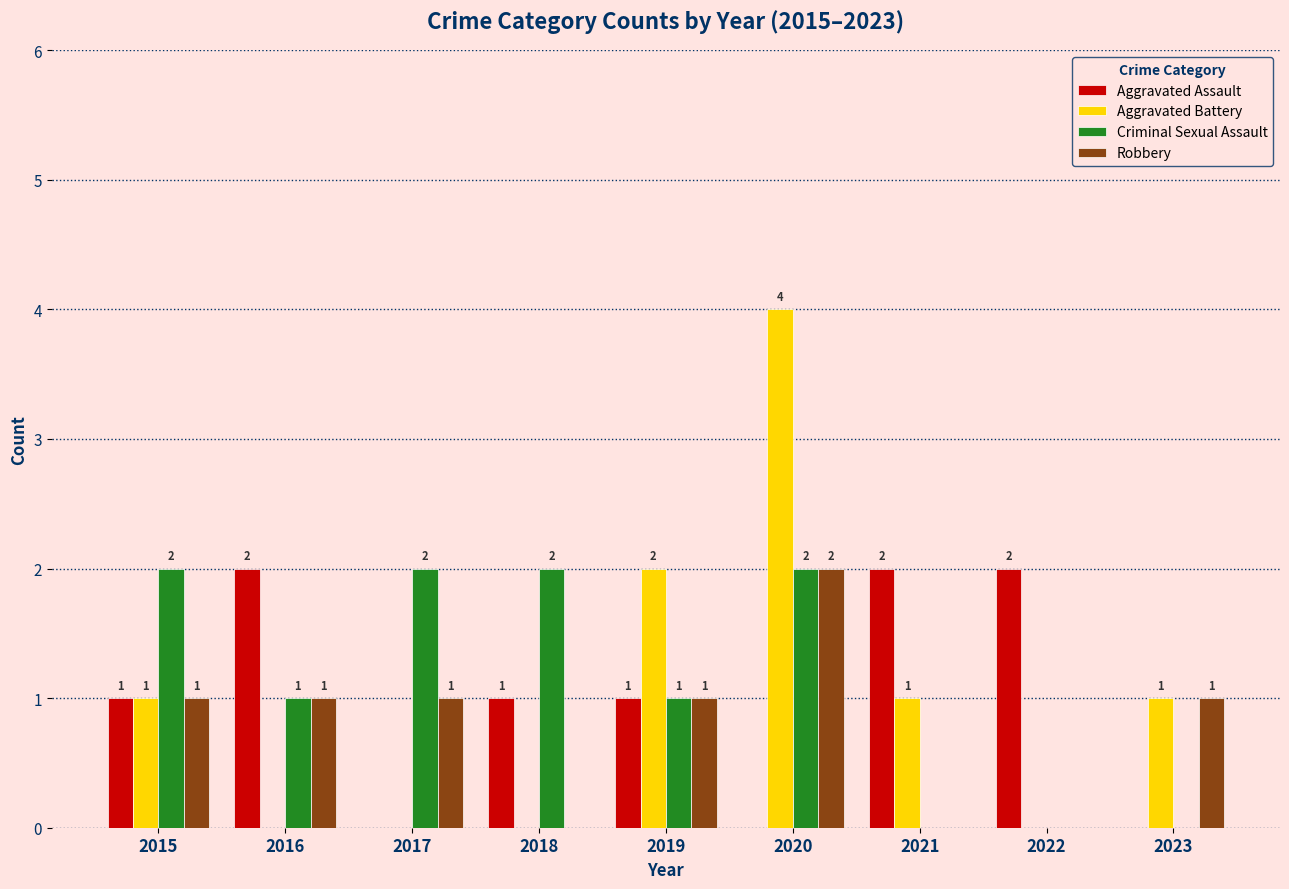

What is the total value across all series at 2016?

4